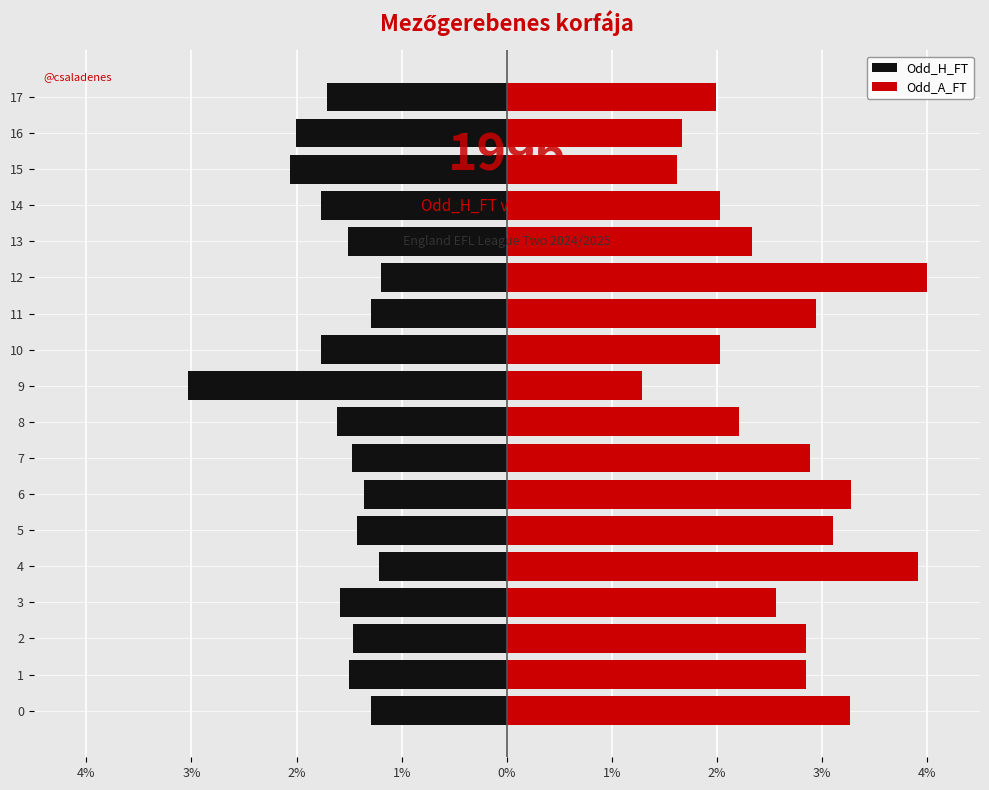

Which category has the highest value across all series?

12